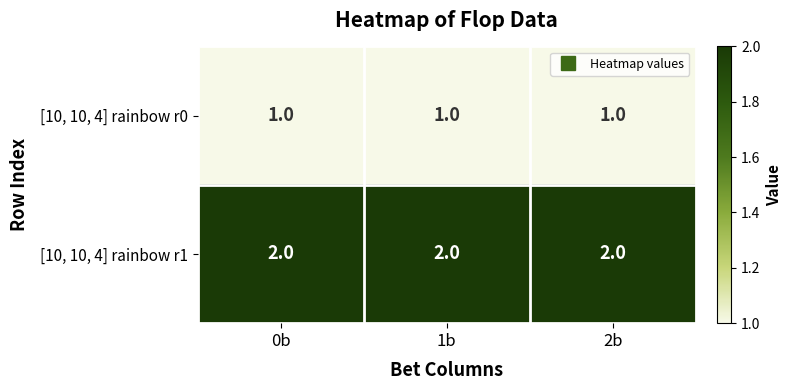

What is the total value across all series at 2b?

3